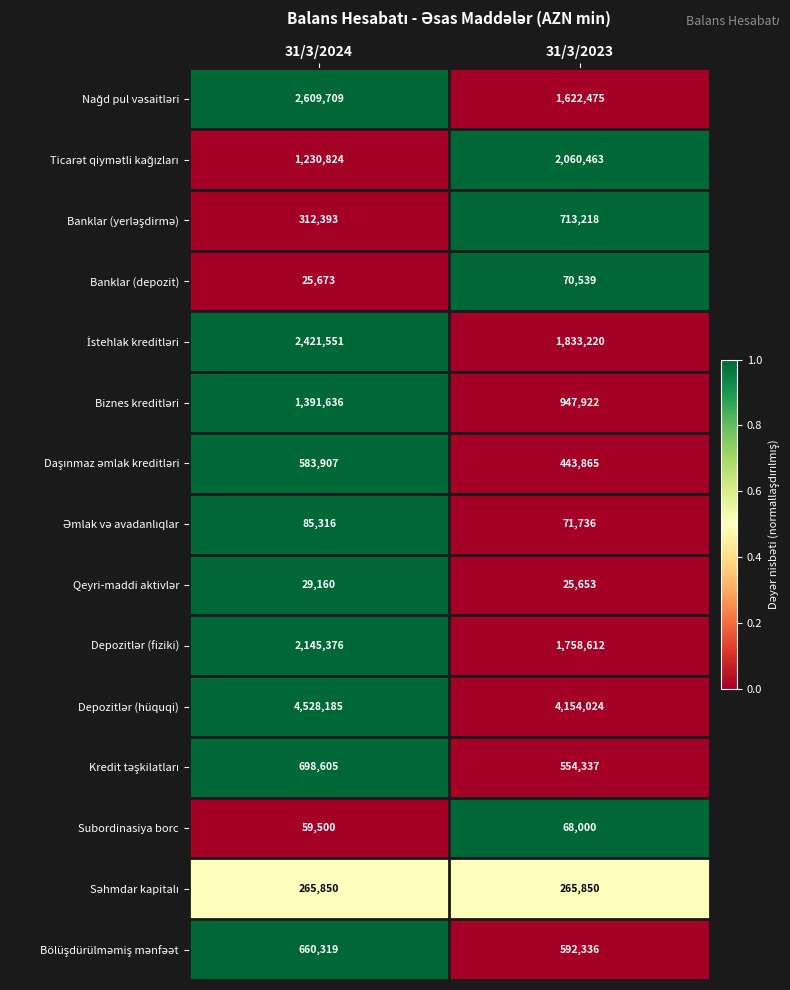

What is the difference between the Banklar (depozit) values at 31/3/2024 and 31/3/2023?

44866